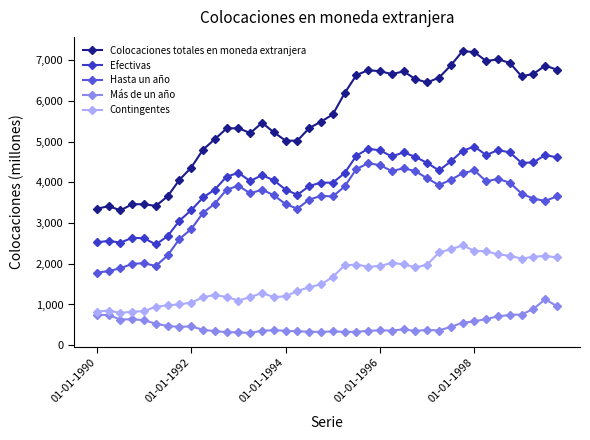

True or false: Más de un año has more than 1 interior local peaks.

True